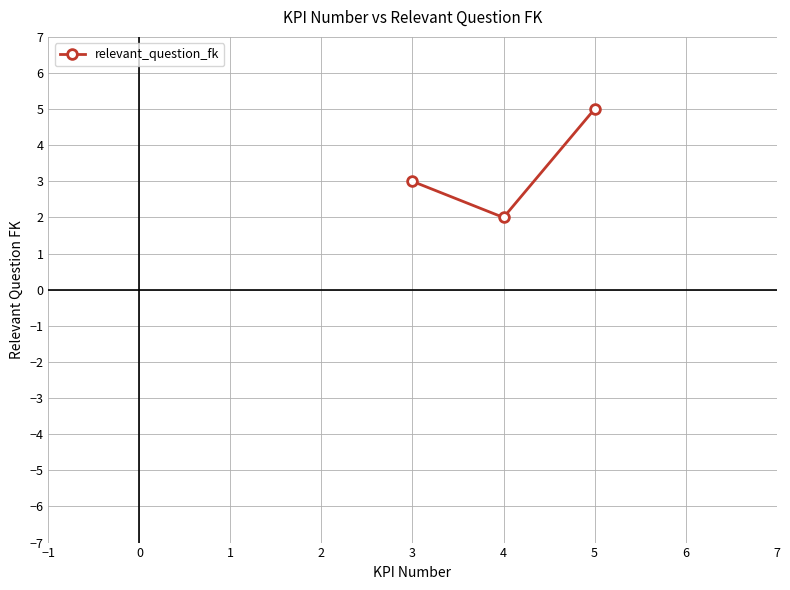

True or false: the data shows 5 at 5.

True